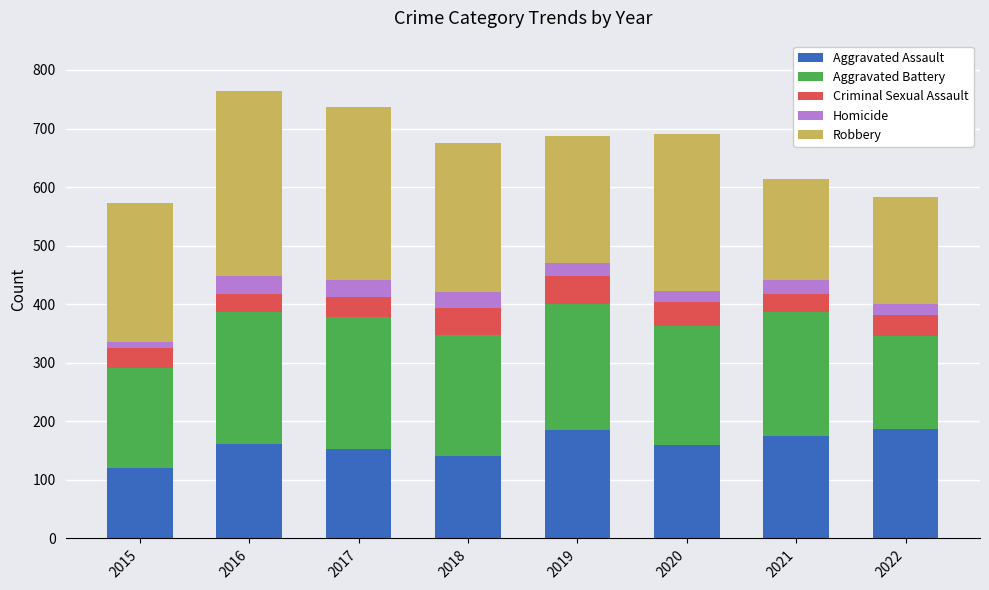

What is the sum of all Aggravated Assault values?

1283